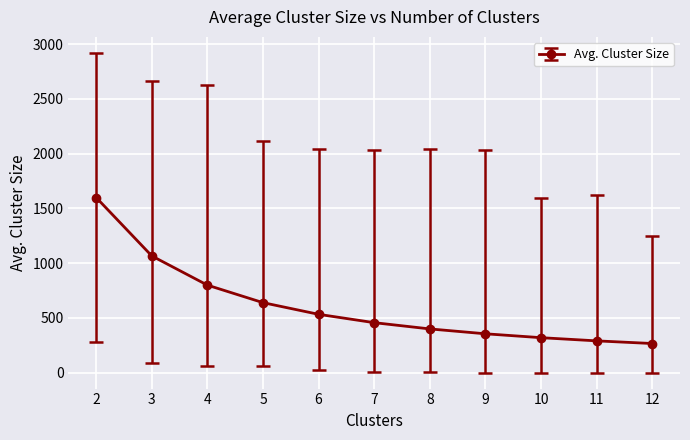

What is the minimum value shown in the chart?

266.6